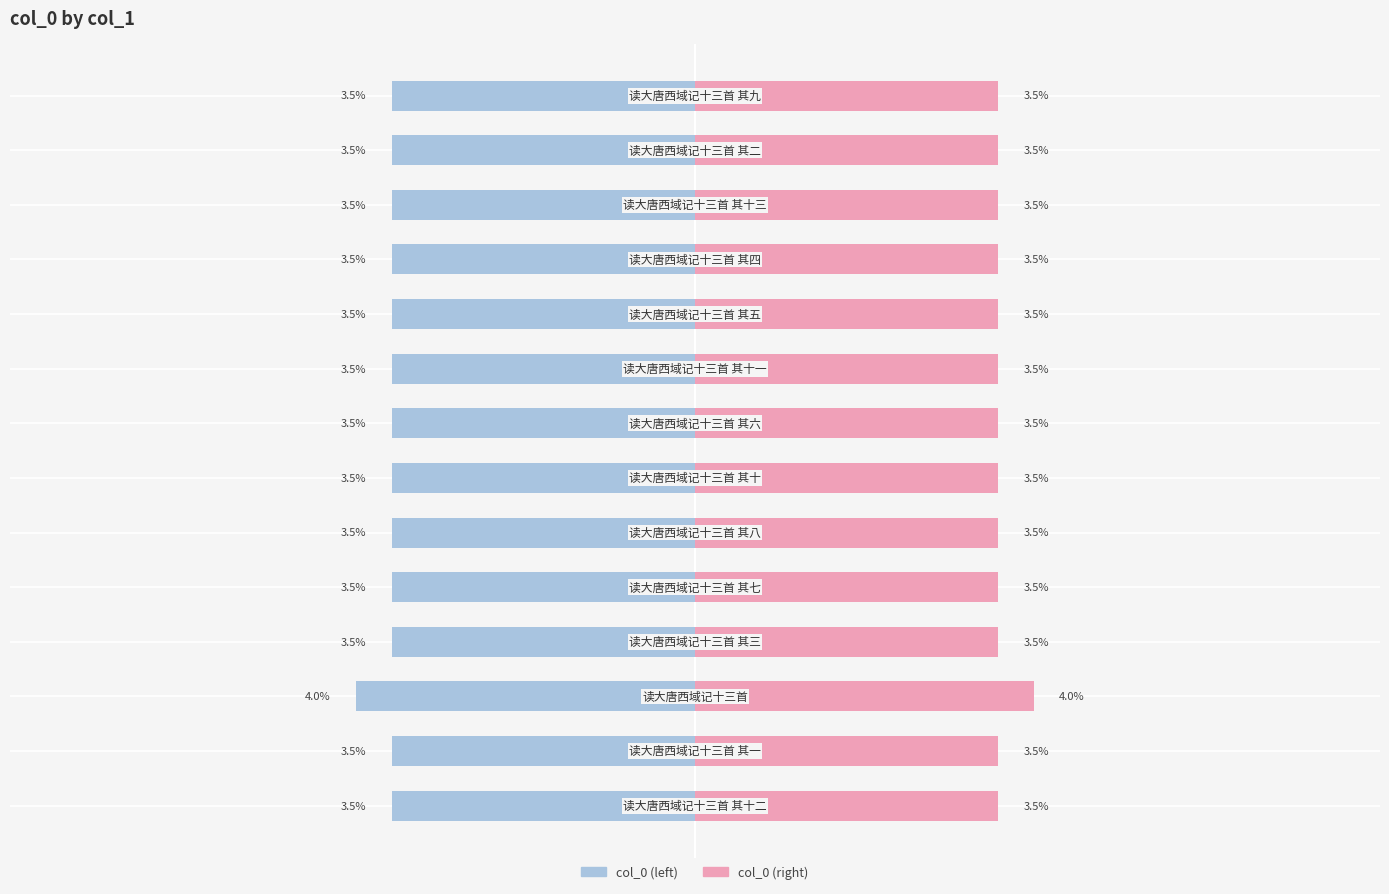

How many bars are there in total?

28